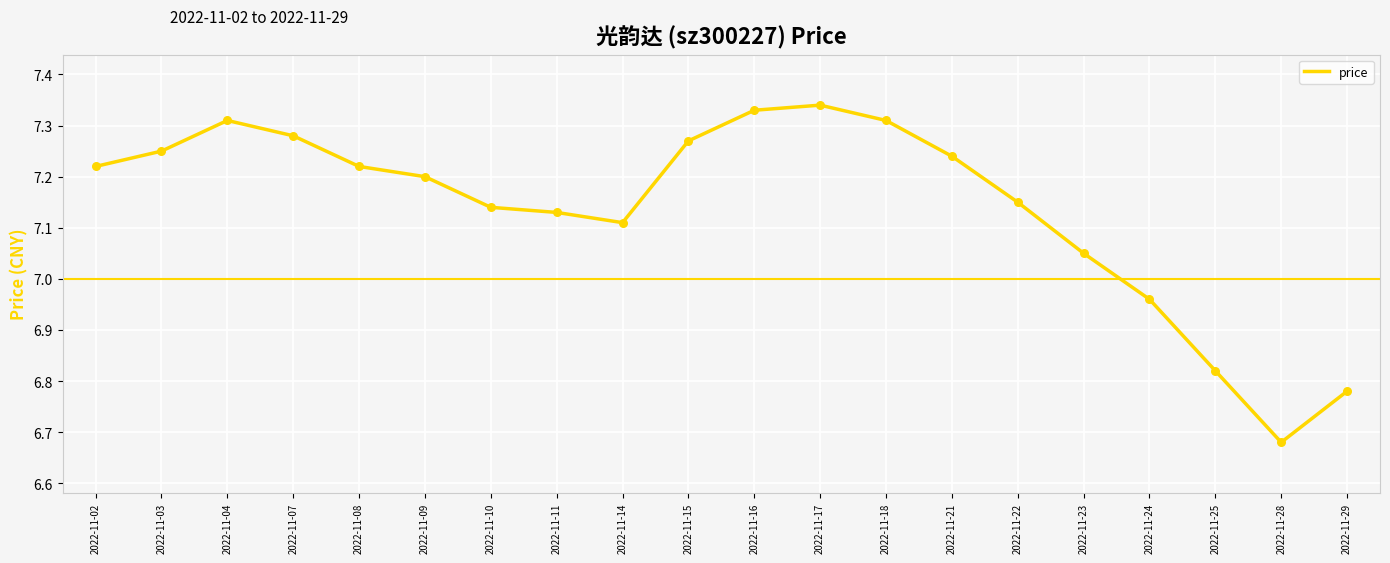

Which has a higher value, 2022-11-17 or 2022-11-21?

2022-11-17